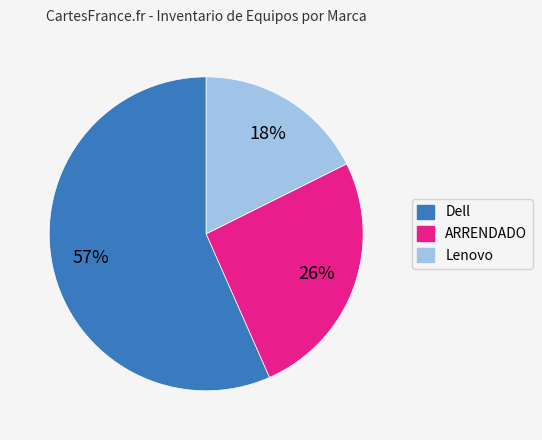

Count the number of slices in the pie.

3